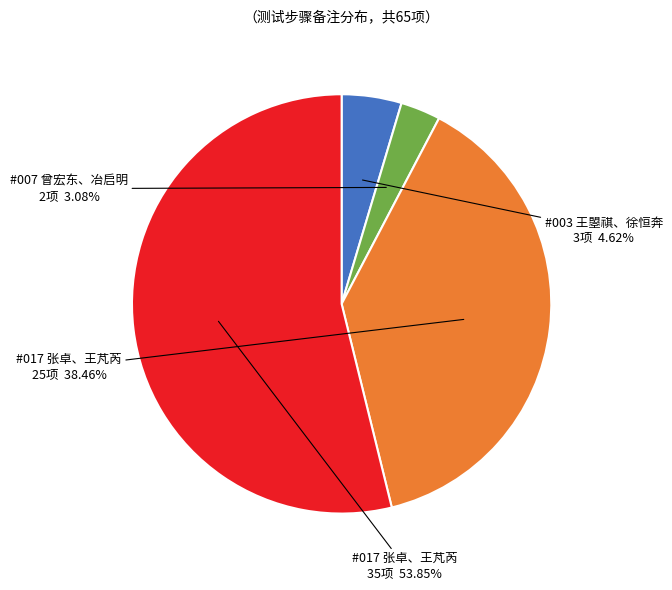

Is there any slice that represents more than half of the pie?

Yes